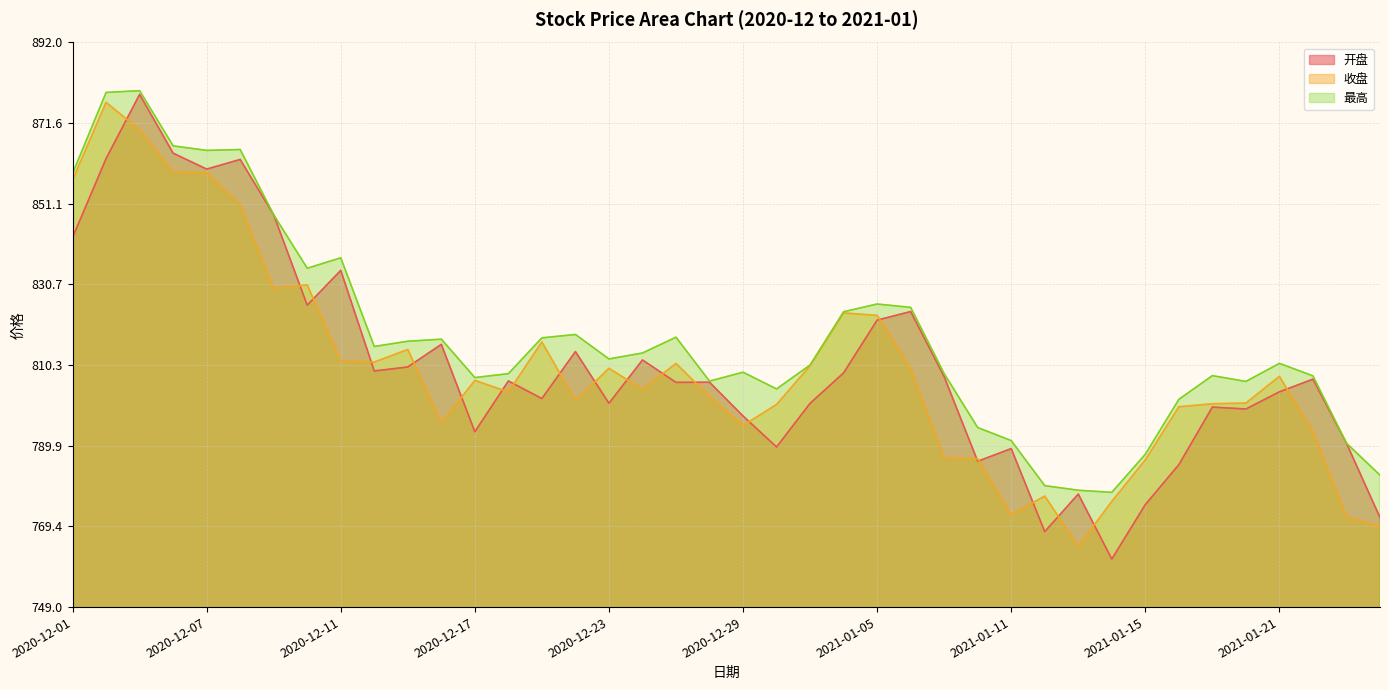

What is the sum of the 最高 values at 2020-12-21 and 2021-01-19?

1624.8